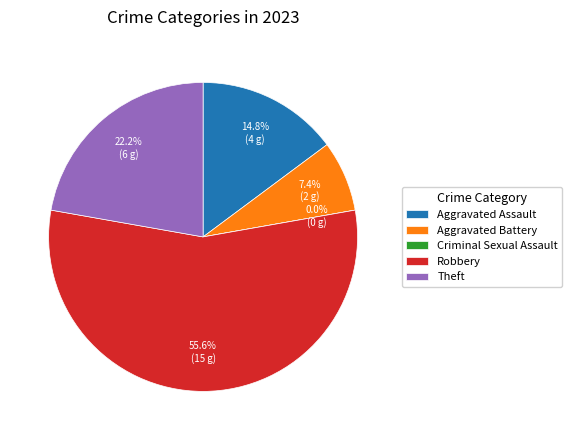

What percentage do Theft and Aggravated Assault together represent?

37.0%